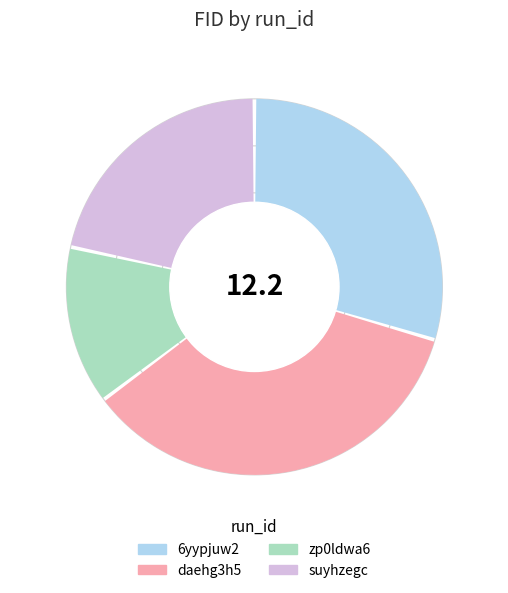

How many slices are in this pie chart?

4